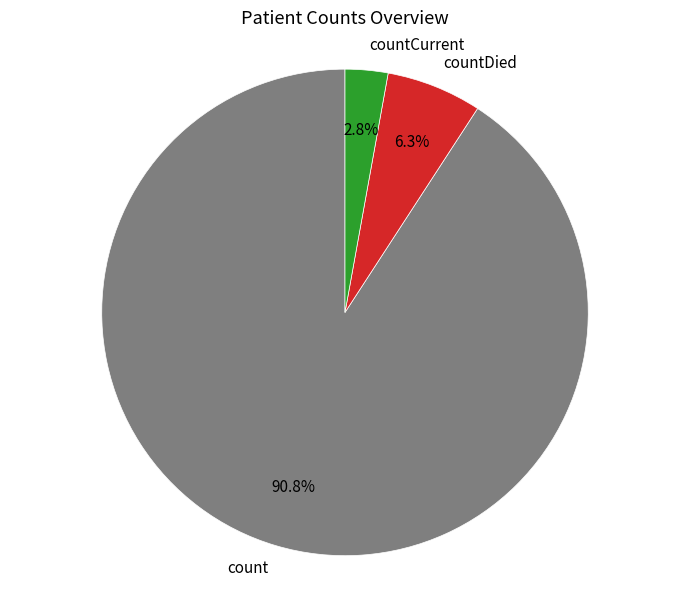

What percentage is the countCurrent slice, to the nearest percent?

3%